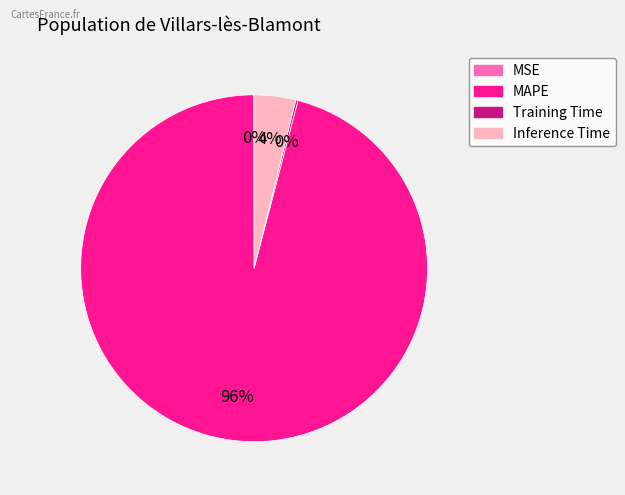

To the nearest percent, what is the difference between the largest and smallest slice percentages?

96%